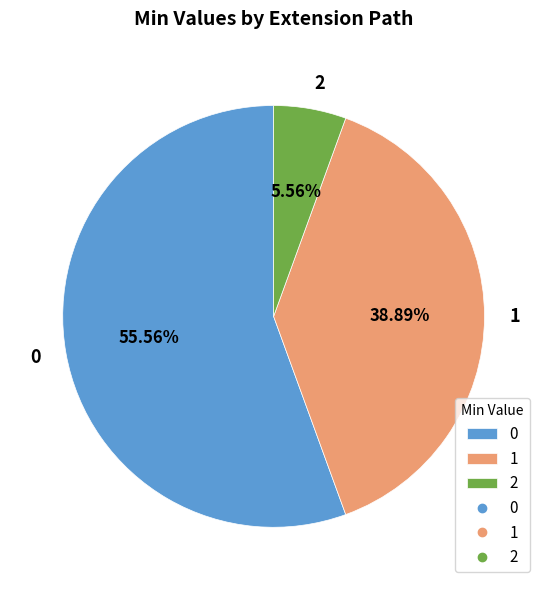

Which slice is the largest?

0